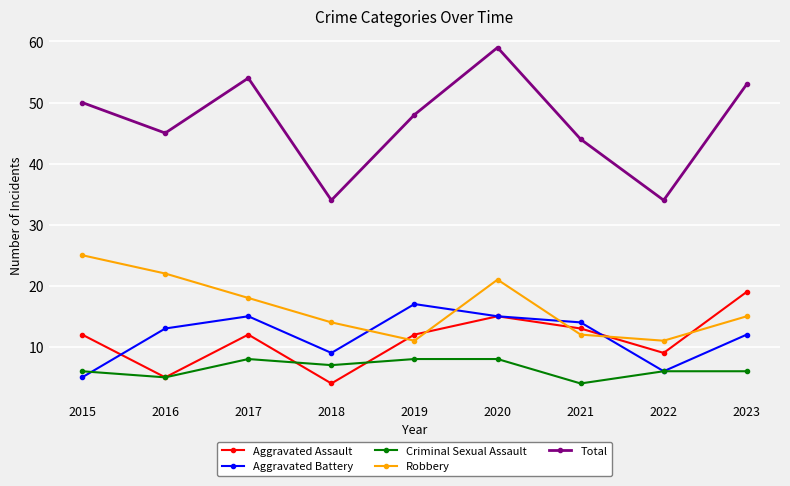

True or false: Total and Robbery intersect in this chart.

False